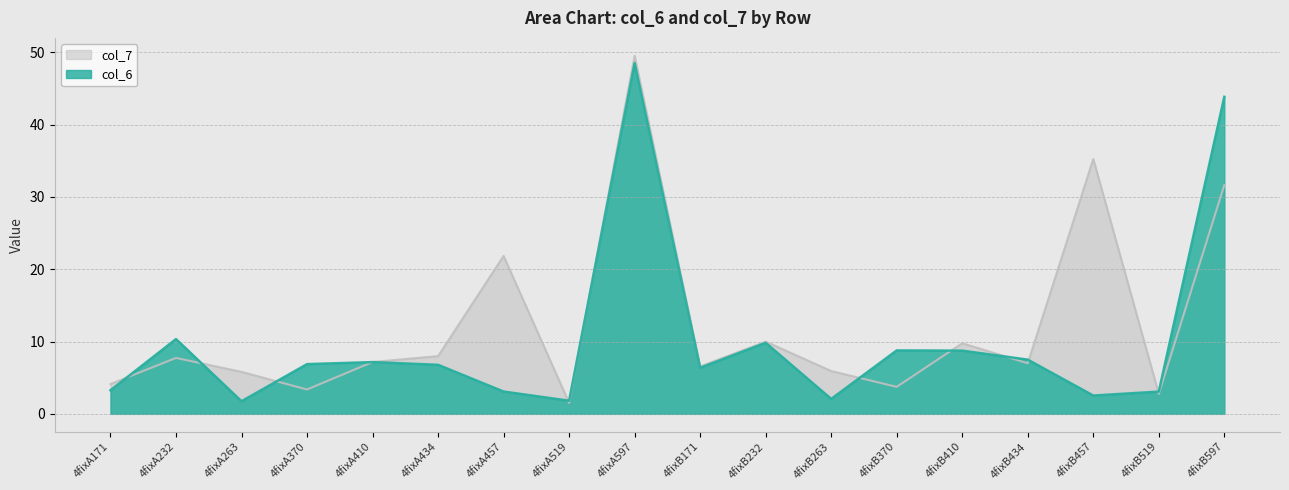

The value of col_6 at 4fixA519 is 3.3. True or false?

False